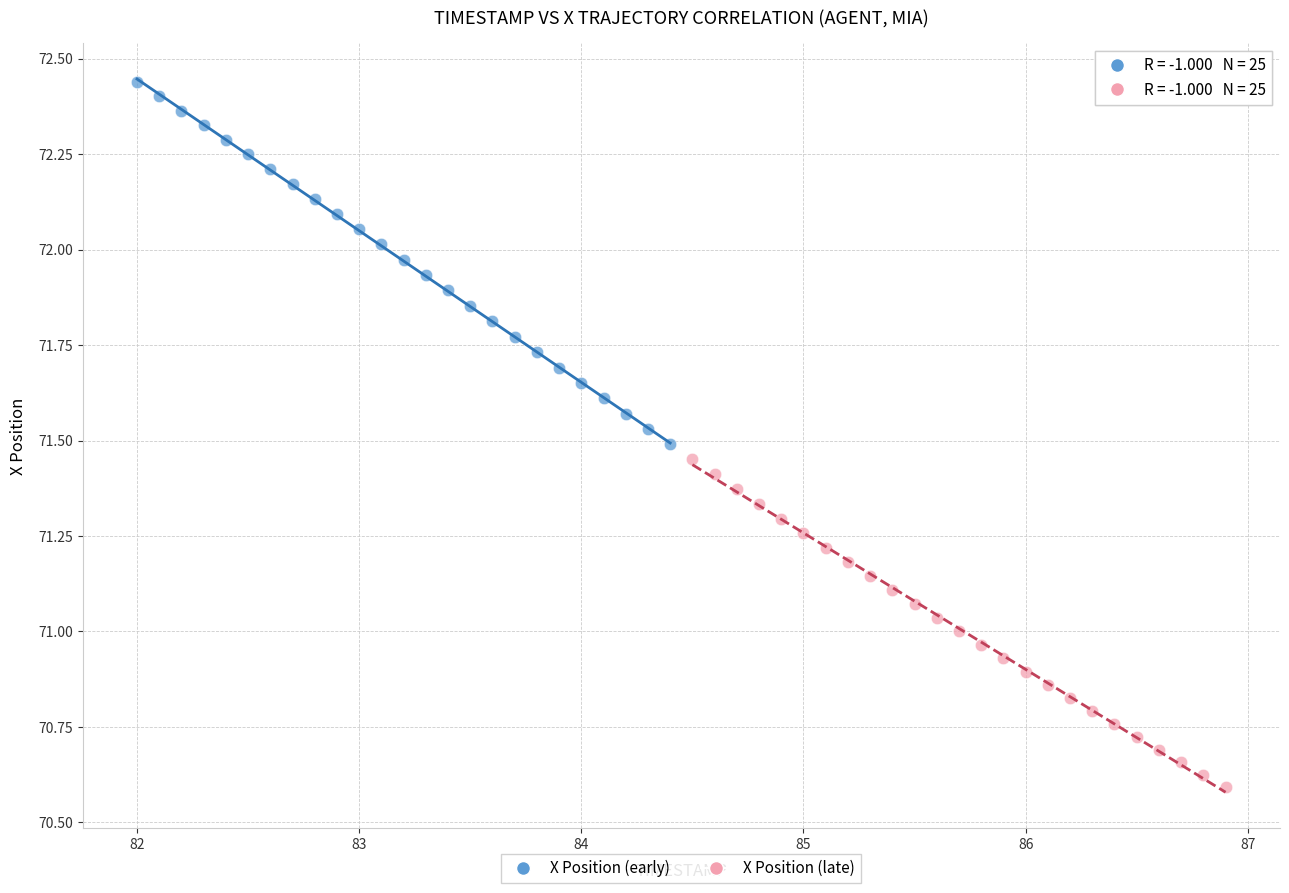

Which series reaches the maximum Y coordinate?

X Position (early)